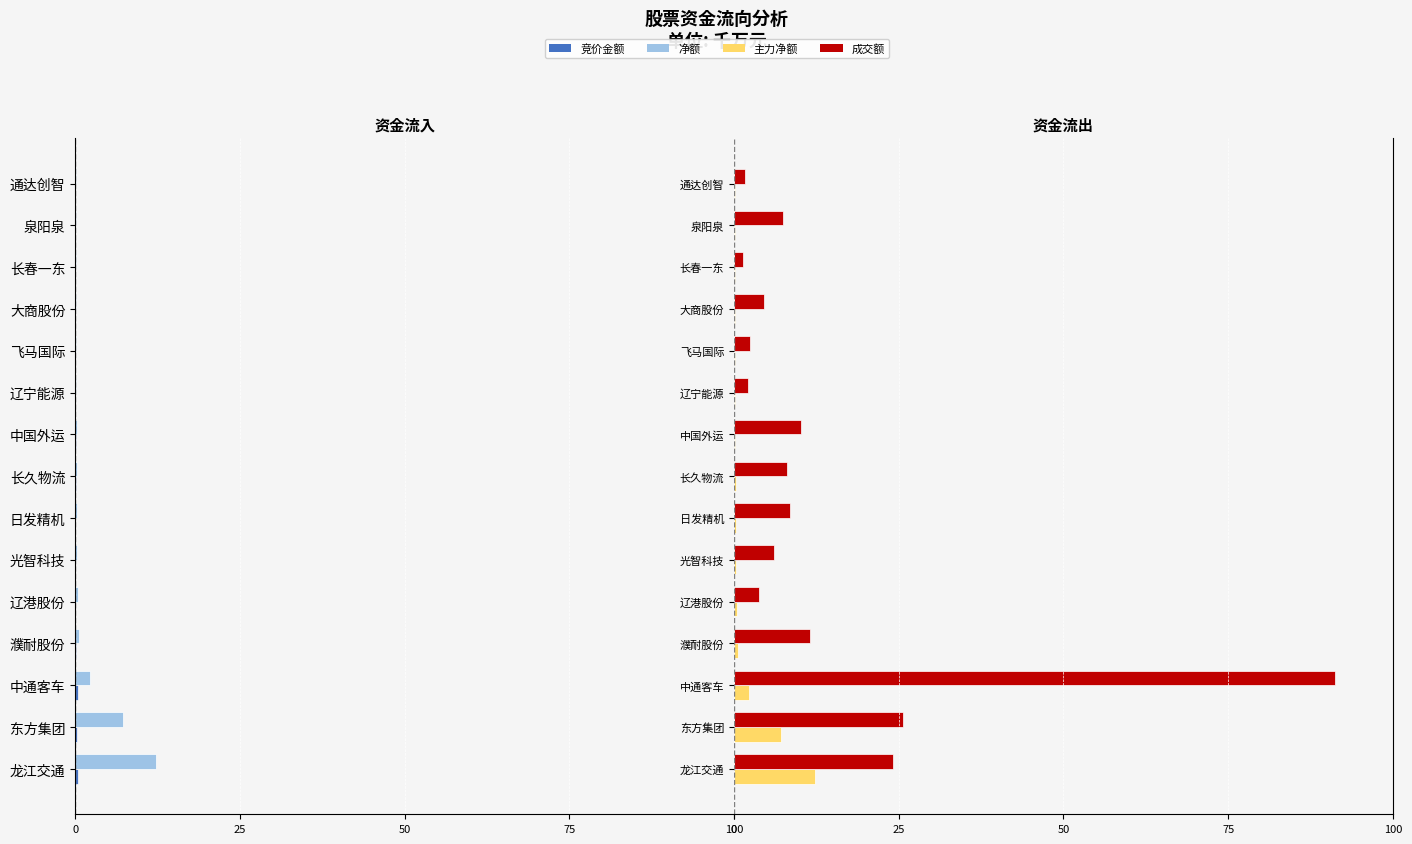

Which has a higher value, 东方集团 or 大商股份?

大商股份